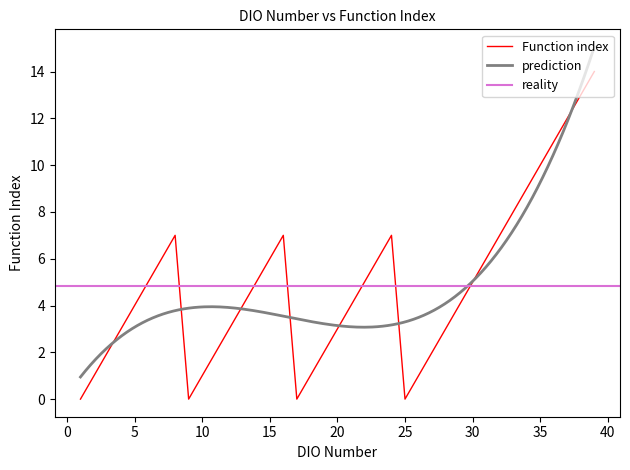

Where is the data nearest to the value 7?

8